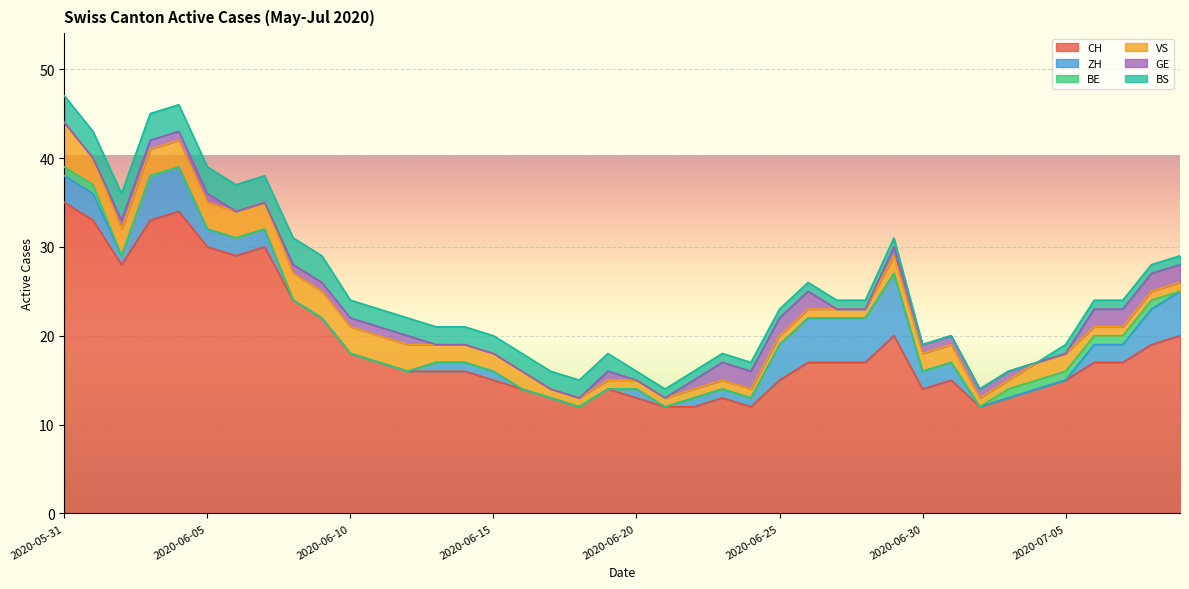

What is the label of the 37th point from the right?

2020-06-03